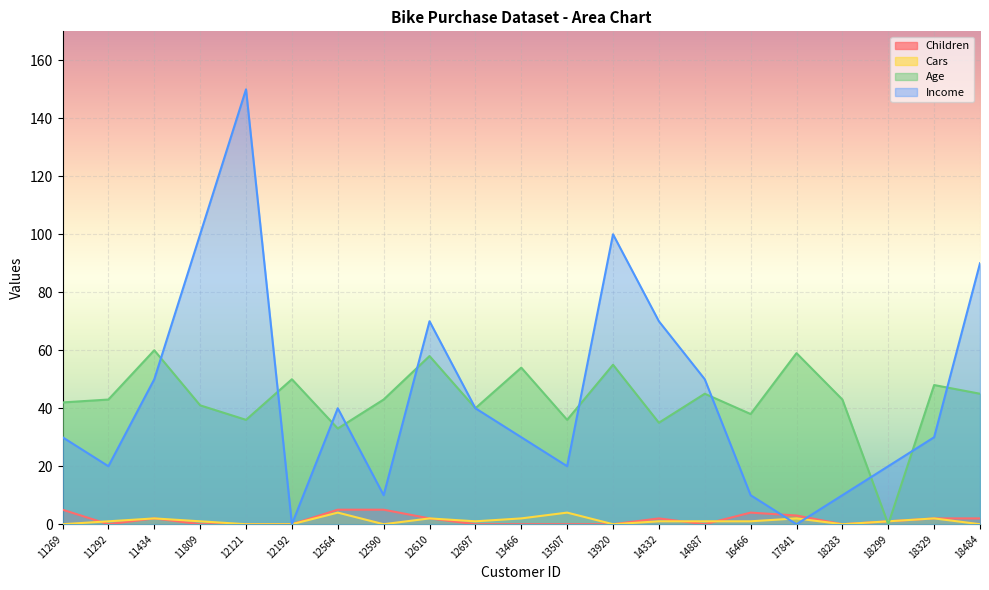

At which category does Age reach its first local valley?

12121